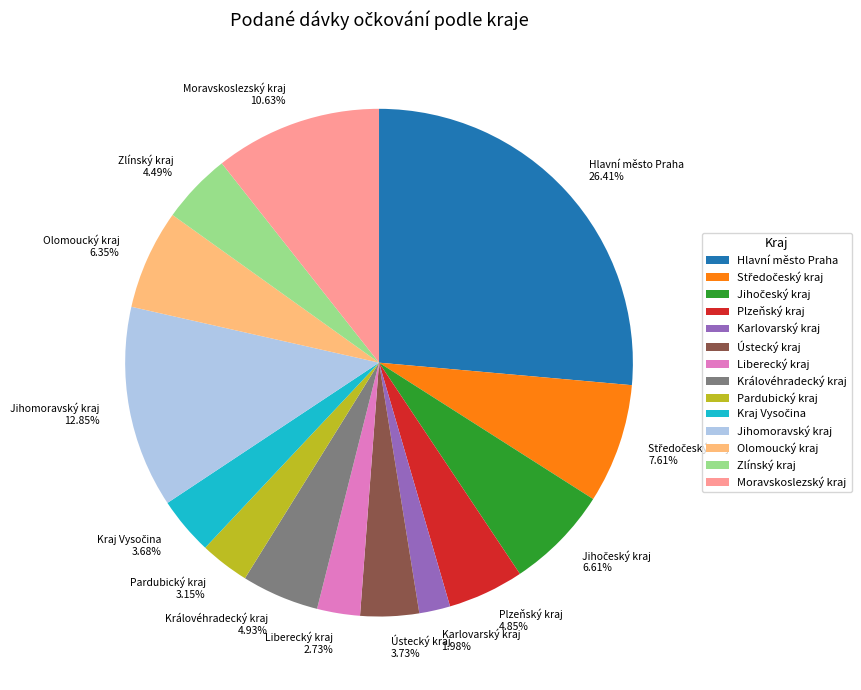

To the nearest percent, what portion does Královéhradecký kraj represent?

5%